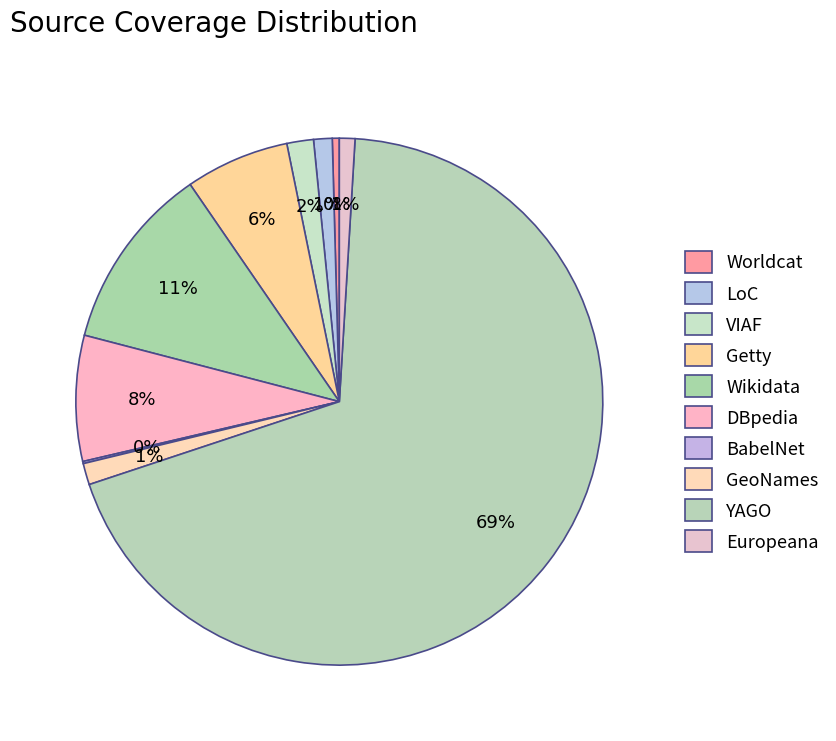

How much of the chart is everything except YAGO?

31.0%